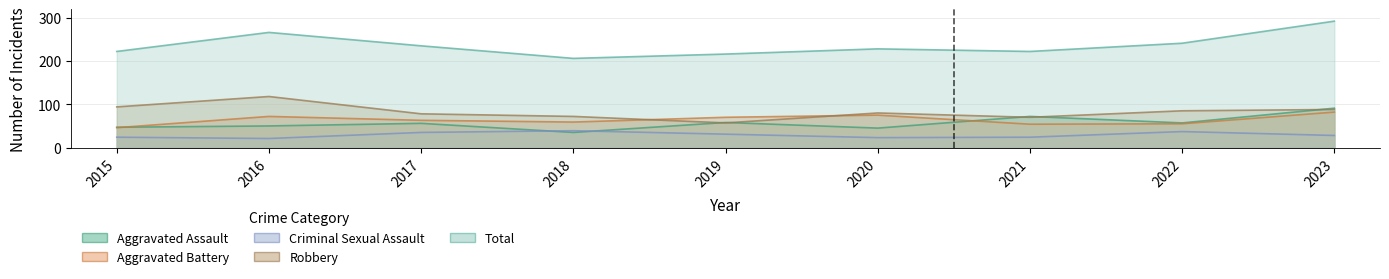

What are all the series names shown in the legend?

Aggravated Assault, Aggravated Battery, Criminal Sexual Assault, Robbery, Total